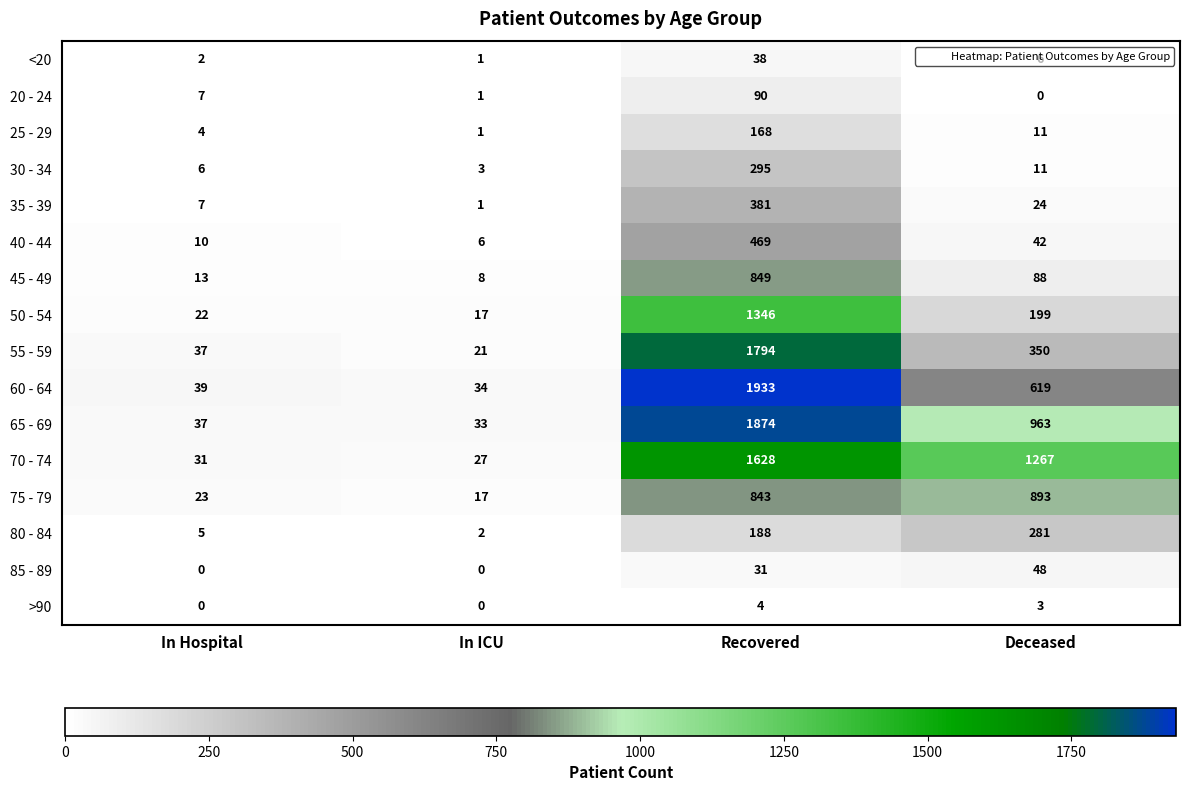

Between Recovered and Deceased, which series saw the biggest shift?

55 - 59